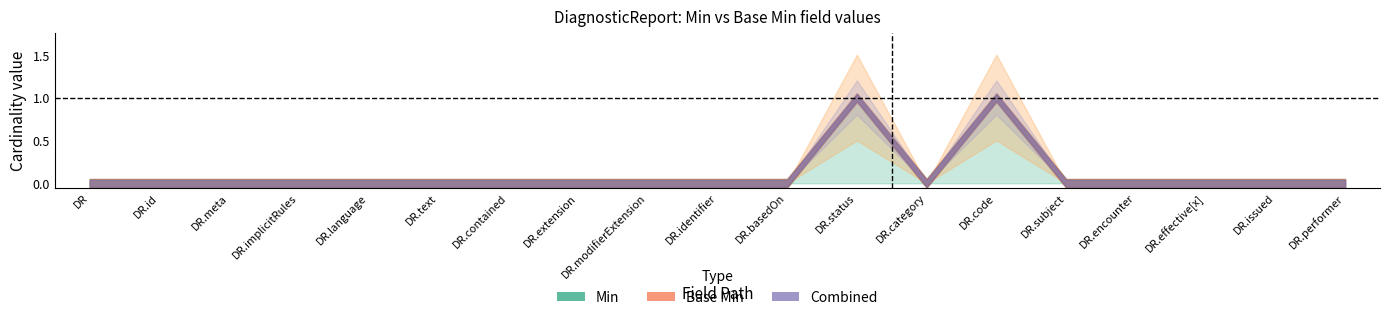

Rank the series at DiagnosticReport.encounter from highest to lowest value.

Min, Base Min